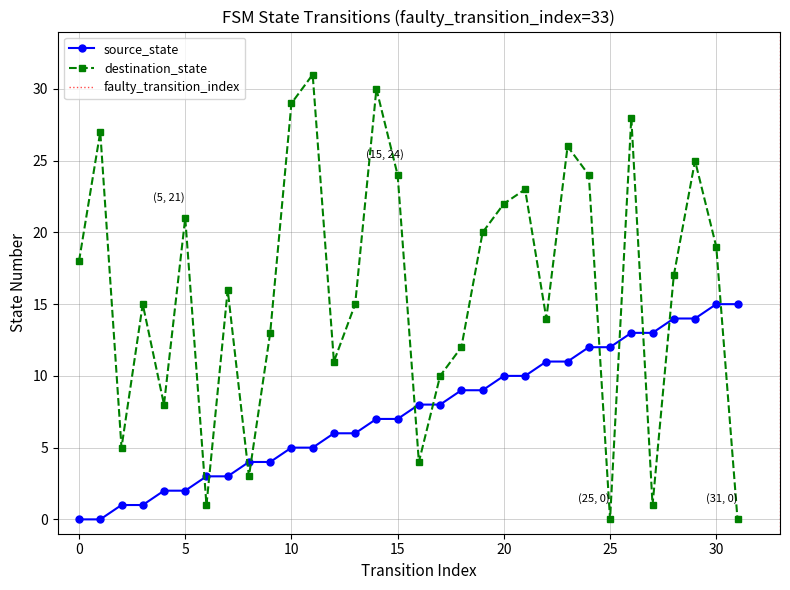

What is the difference between the maximum and second lowest values in the source_state series?

15